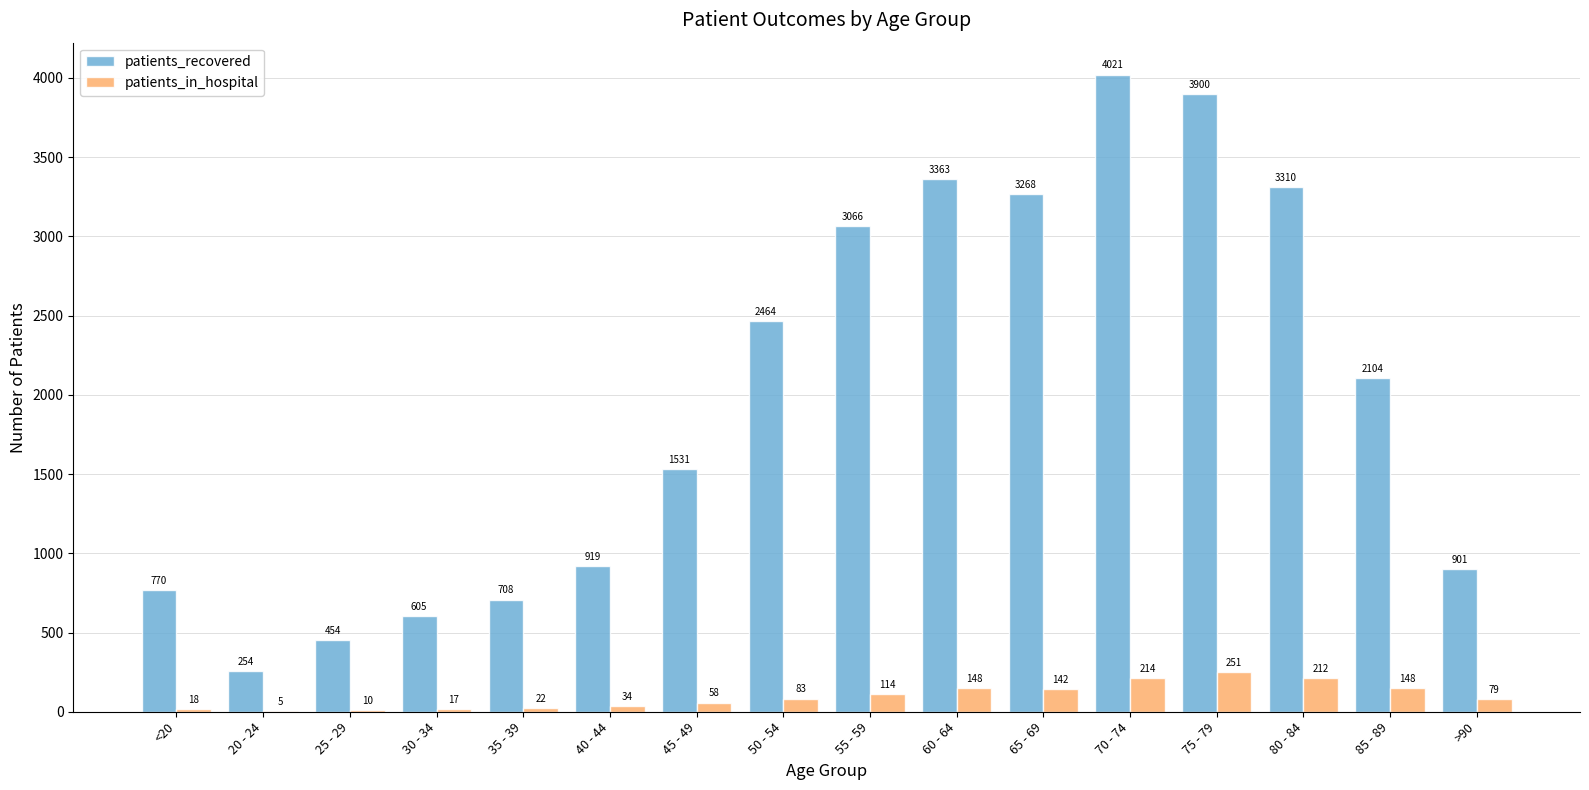

What is the sum of all patients_in_hospital values?

1555